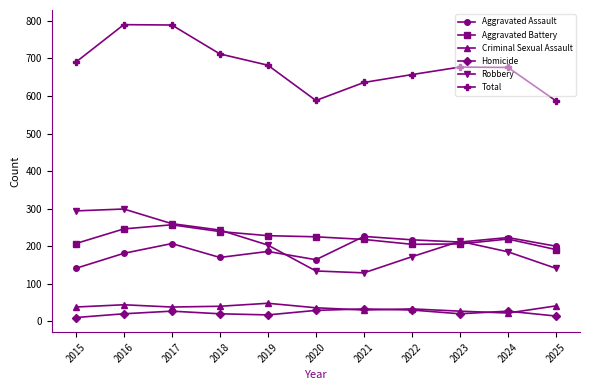

Is it true that Robbery equals 33 at 2021?

False